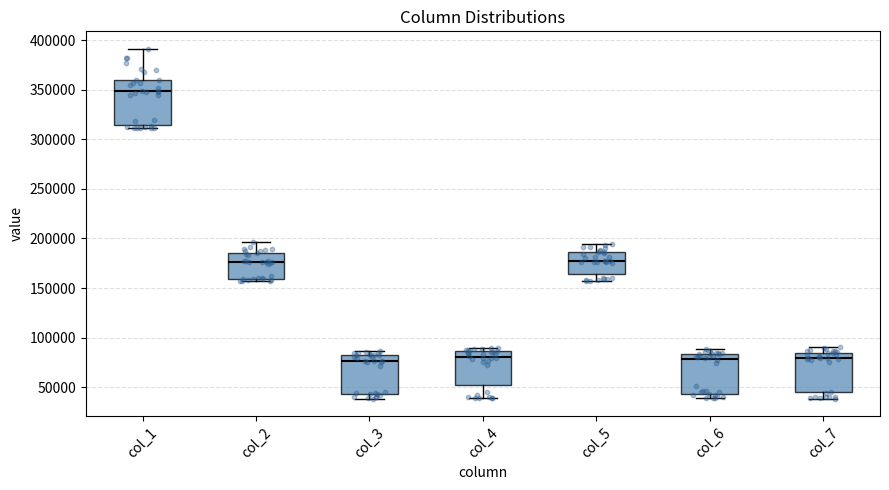

Where does the upper whisker of the box for col_2 end on the y-axis? The values are not printed on the chart, so give them approximately, as read against the axis.

195000